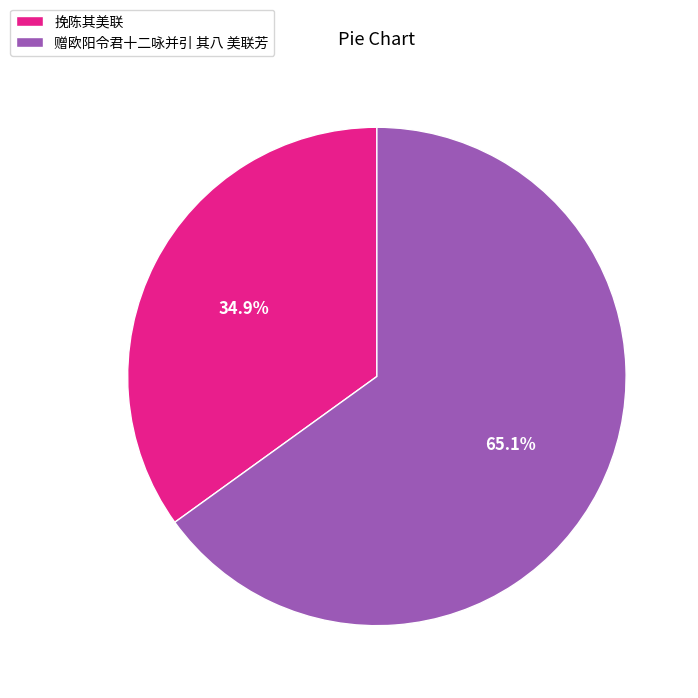

Do 赠欧阳令君十二咏并引 其八 美联芳 and 挽陈其美联 together represent more than half of the pie?

Yes